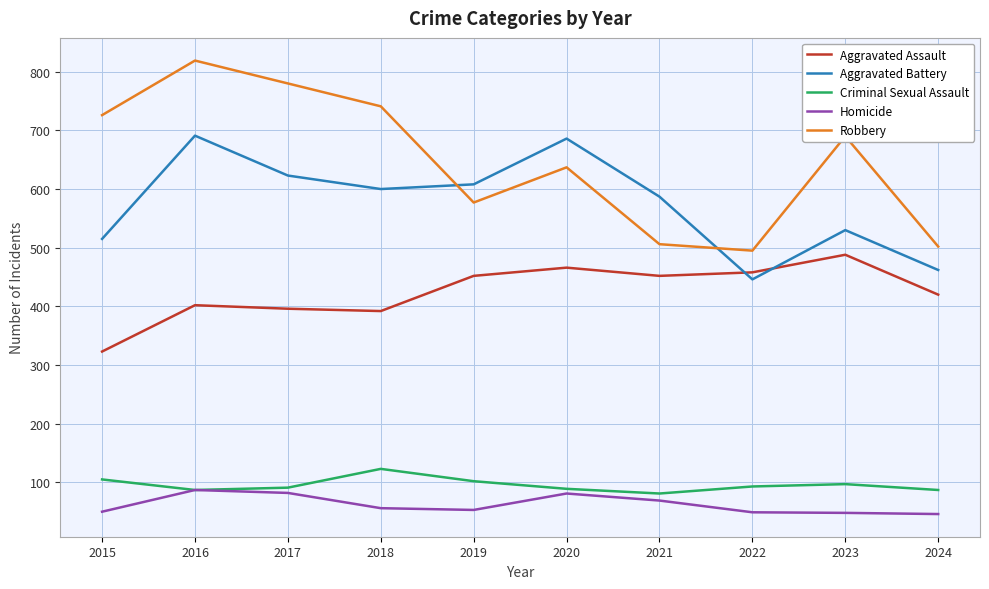

What is the maximum value shown in the chart?

819